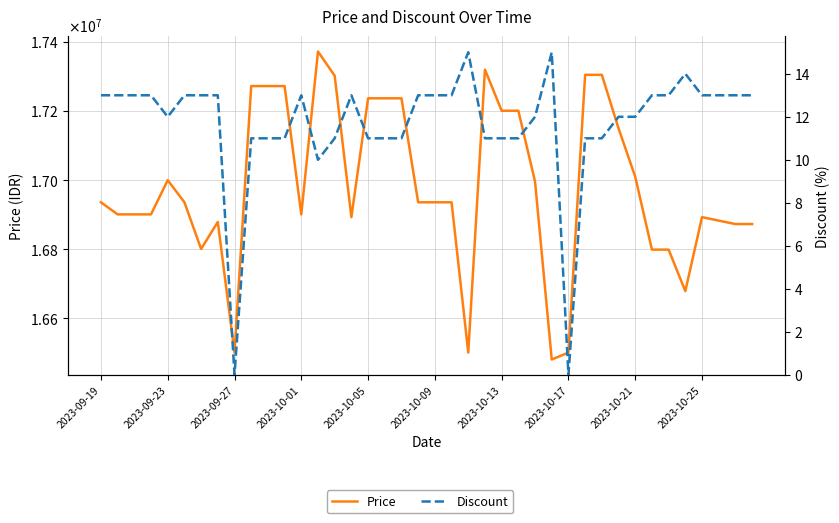

Reading left to right, list all the values displayed in this chart.

Price: 16935000	16900000	16900000	16900000	16999000	16935000	16800000	16878100	16500000	17271340	17271340	17271340	16900000	17371340	17301340	16892000	17236000	17236000	17236000	16935000	16935000	16935000	16500000	17319000	17200000	17200000	16995000	16480000	16500000	17304000	17304000	17149000	17009000	16798000	16798000	16678000	16892000	16882000	16872000	16872000
Discount: 13	13	13	13	12	13	13	13	0	11	11	11	13	10	11	13	11	11	11	13	13	13	15	11	11	11	12	15	0	11	11	12	12	13	13	14	13	13	13	13